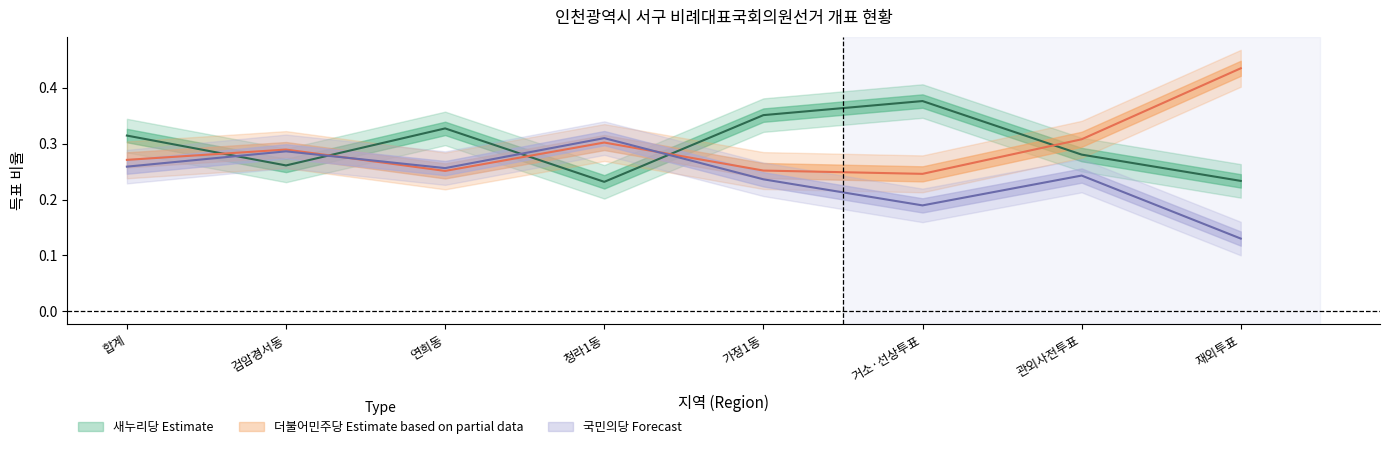

What is the total value across all series at 거소·선상투표?

0.8